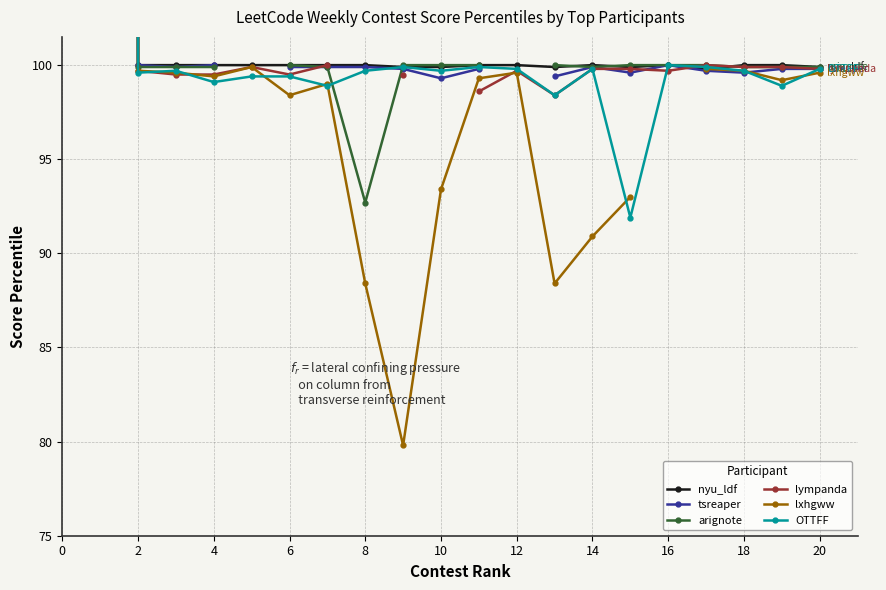

True or false: nyu_ldf has more than 1 interior local peaks.

True